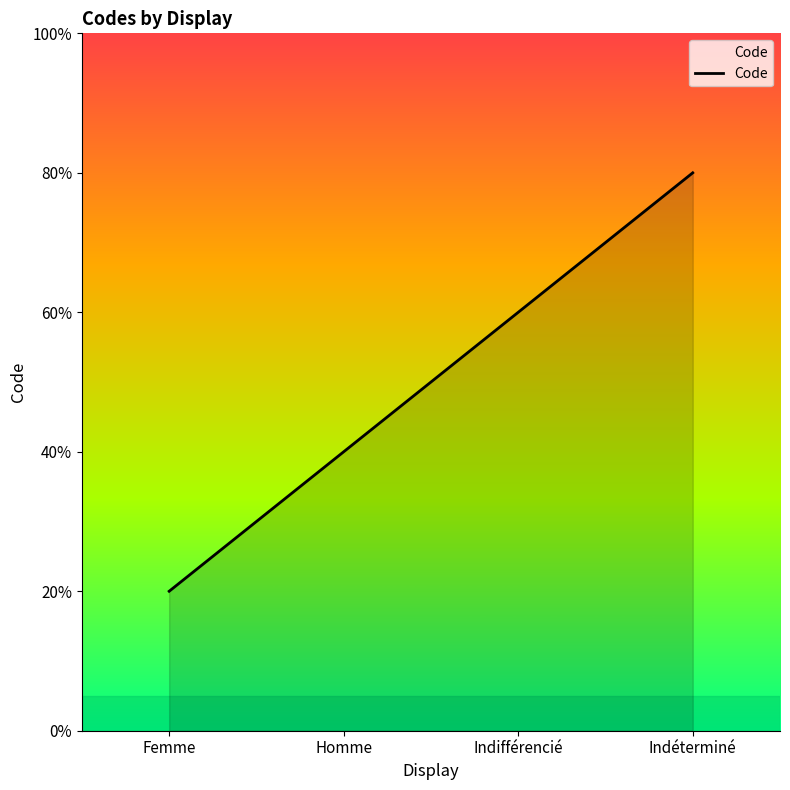

Does the chart have visible grid lines?

No